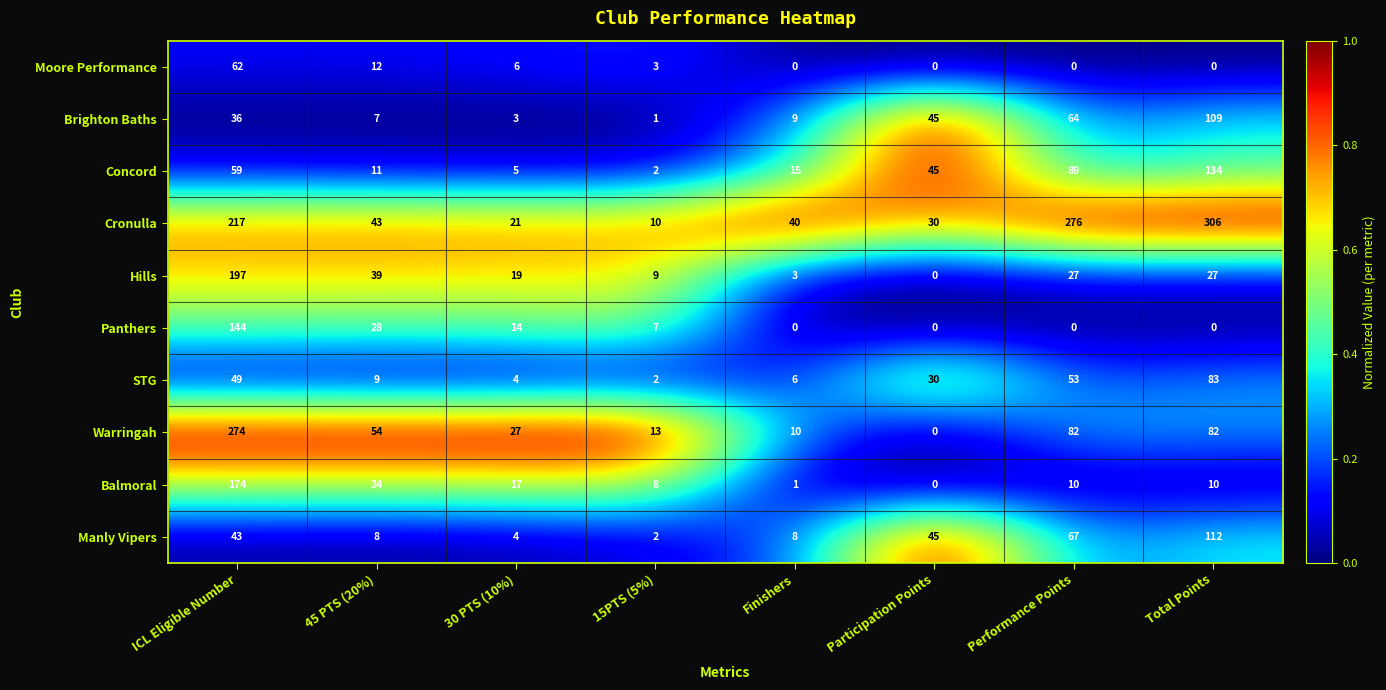

At which category is the sum across all series the highest?

ICL Eligible Number